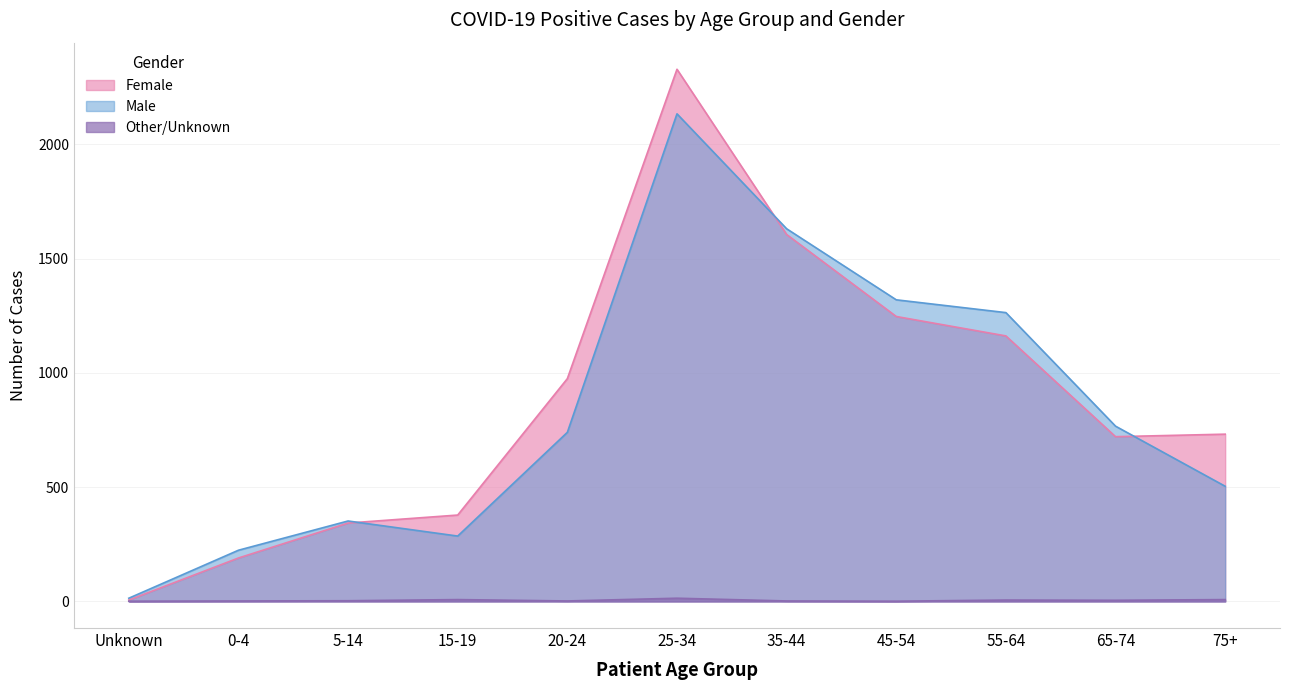

At 55-64, list the series in order from smallest to largest.

Other/Unknown, Female, Male